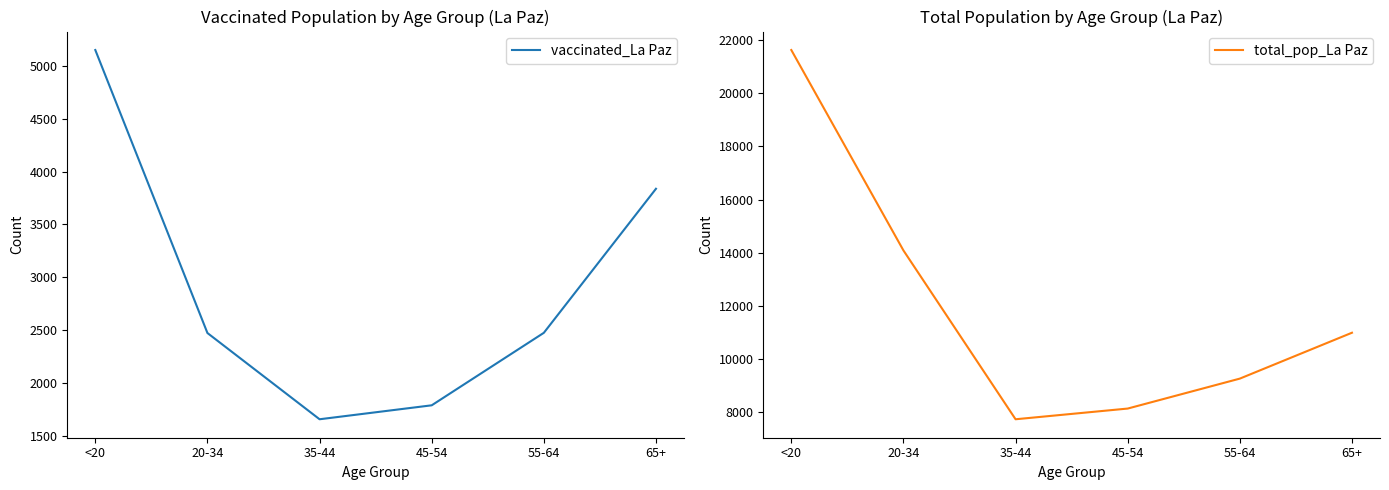

Reading right to left, what are all the values shown in this chart?

vaccinated_La Paz: 3838	2475	1789	1657	2473	5151
total_pop_La Paz: 10984	9256	8128	7725	14083	21632